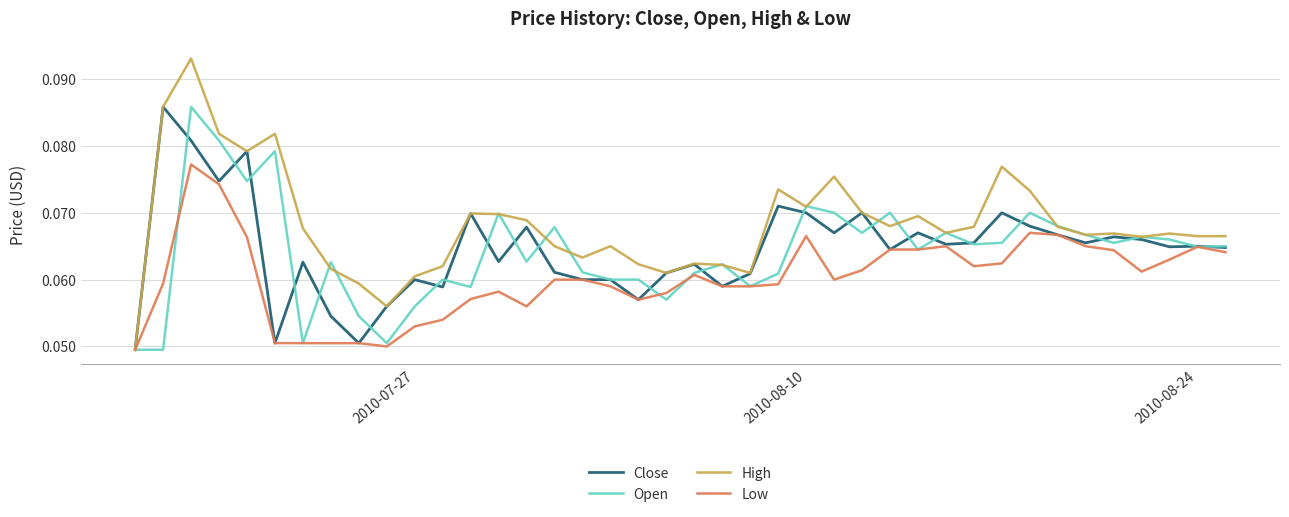

Which series has the largest total across all categories?

High